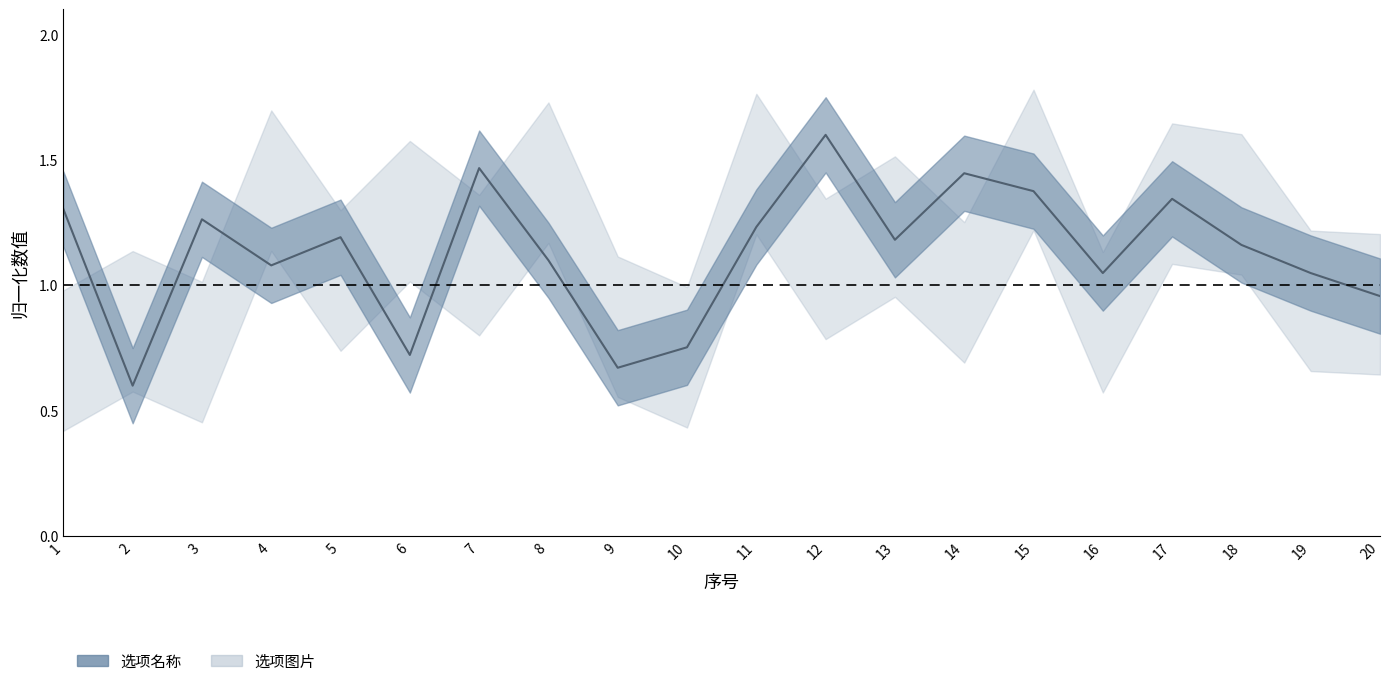

Rank the categories by value from highest to lowest.

12, 7, 14, 15, 17, 1, 3, 11, 5, 13, 18, 8, 4, 16, 19, 20, 10, 6, 9, 2